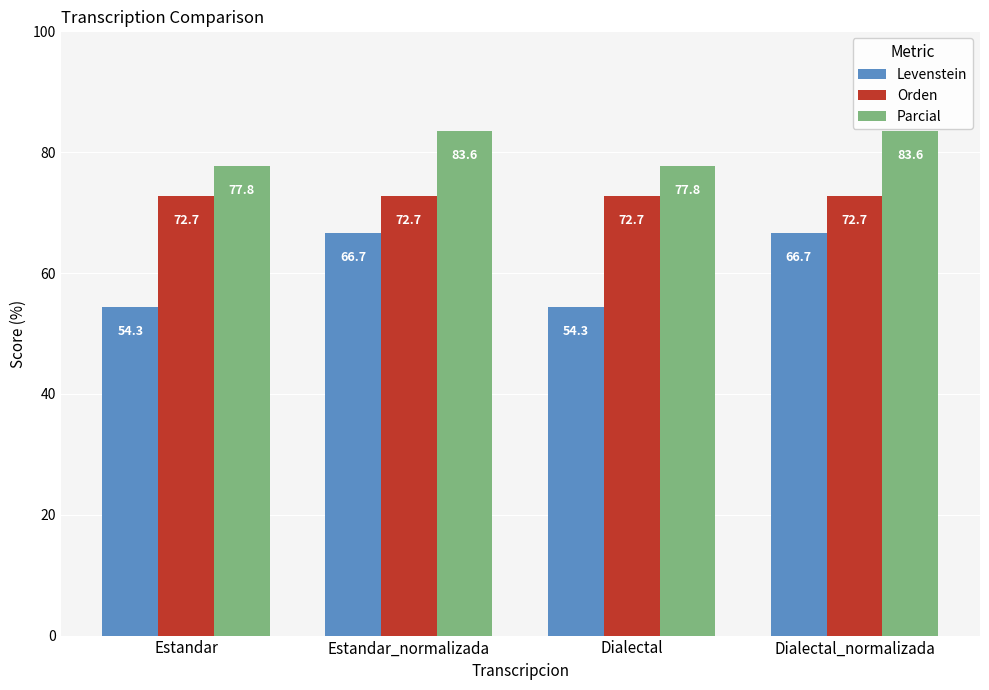

How many groups of bars are there?

4